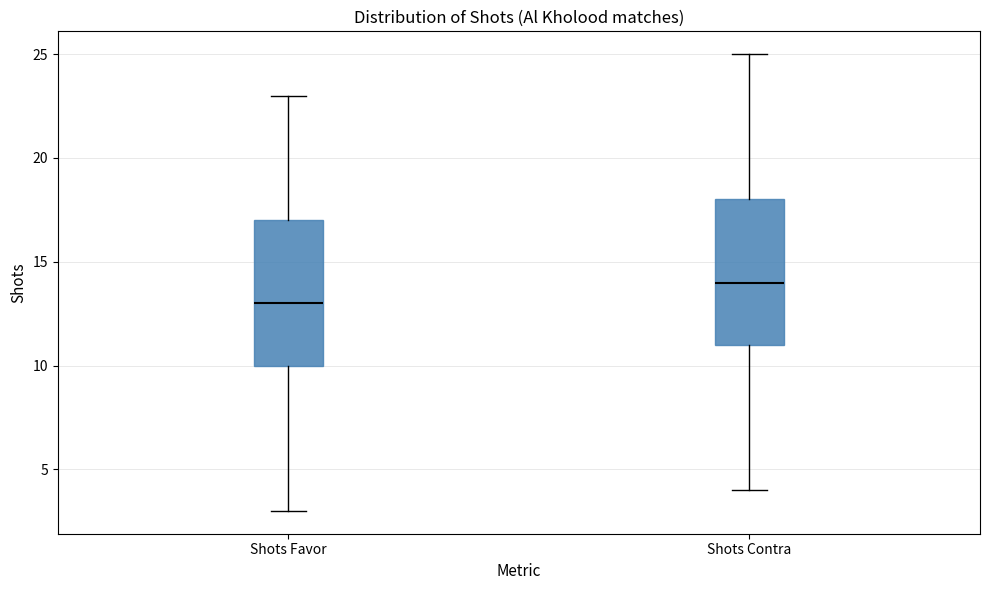

Reading left to right, read every box against the y-axis: the position of its median line, the range the box covers, and the ends of its whiskers. The values are not printed on the chart, so give them approximately, as read against the axis.

Shots Favor: median 13, box 10 to 17, whiskers 3 to 23
Shots Contra: median 14, box 11 to 18, whiskers 4 to 25